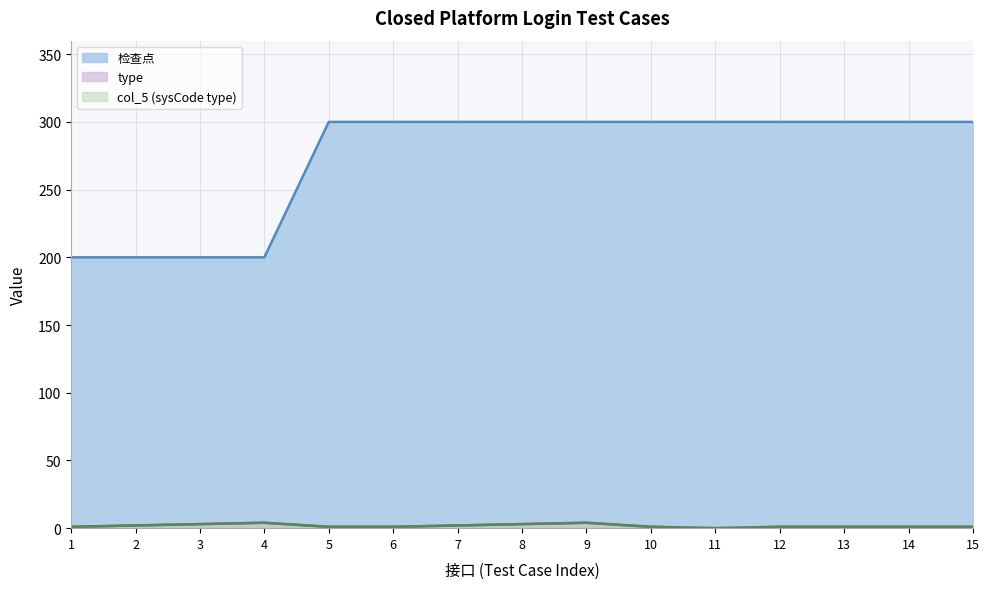

What is the lowest value of the 检查点 series?

200